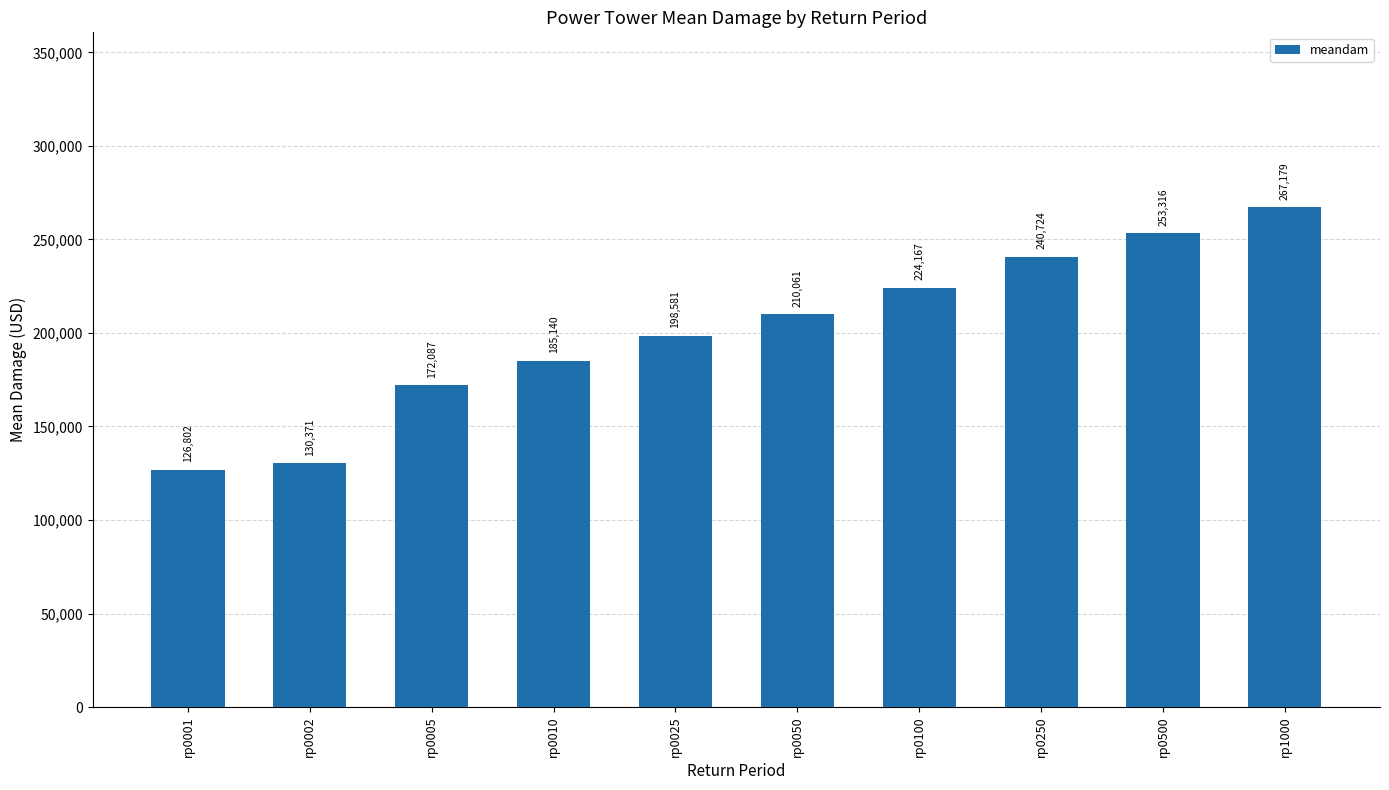

What is the sum of all values?

2008426.2